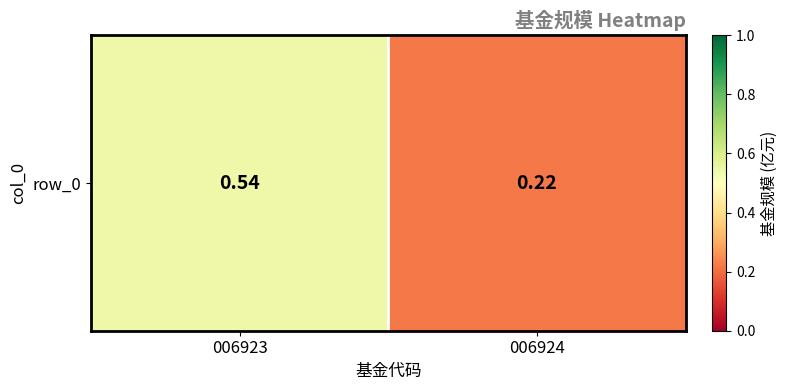

Is it true that the value at 006923 is 0.2?

False